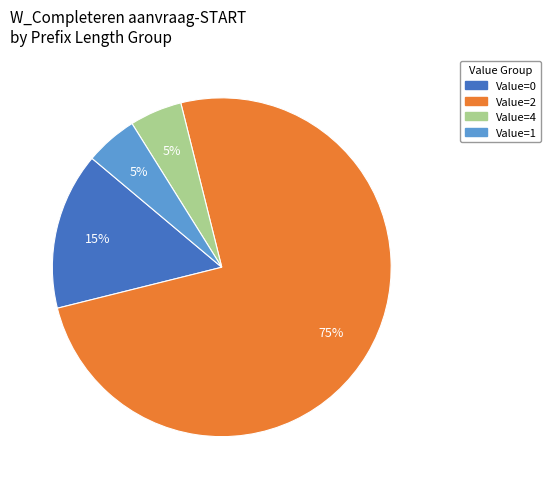

Is it true that Value=1 is 5% of the pie?

True